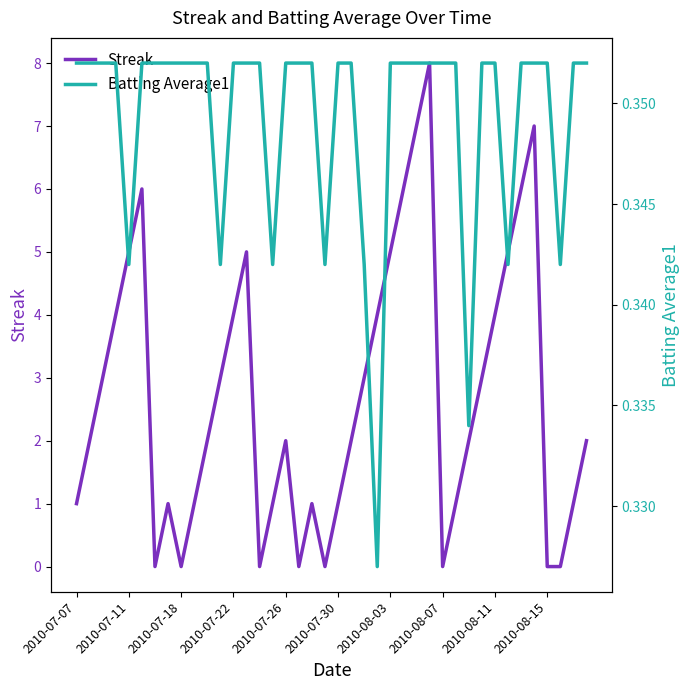

The value of Streak at 2010-07-26 is 2. True or false?

True